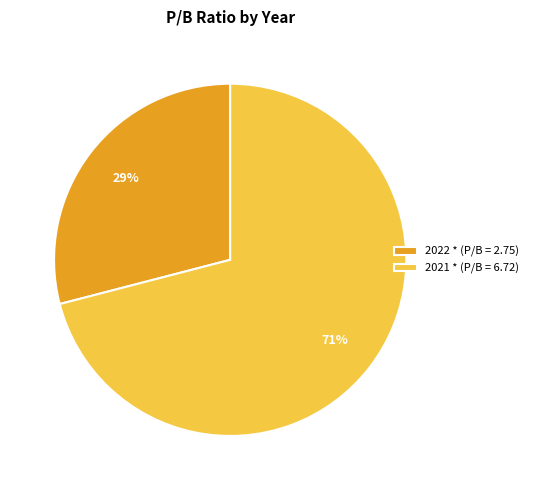

Do 2021 * (P/B = 6.72) and 2022 * (P/B = 2.75) together represent more than half of the pie?

Yes